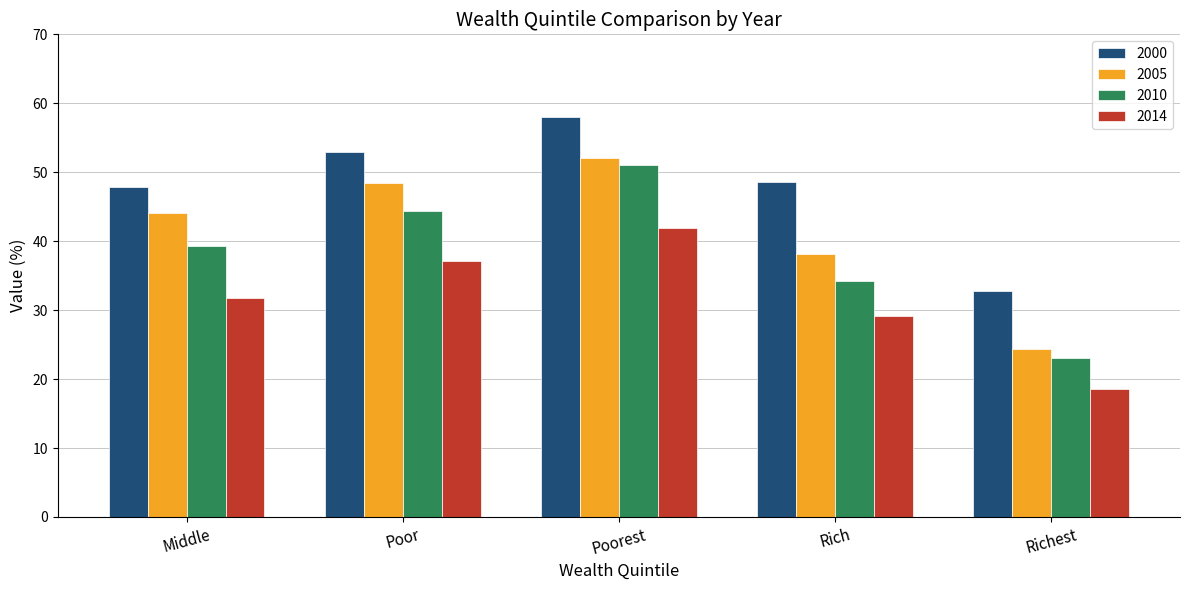

What is the spread (max minus min) of values at Poorest?

16.1